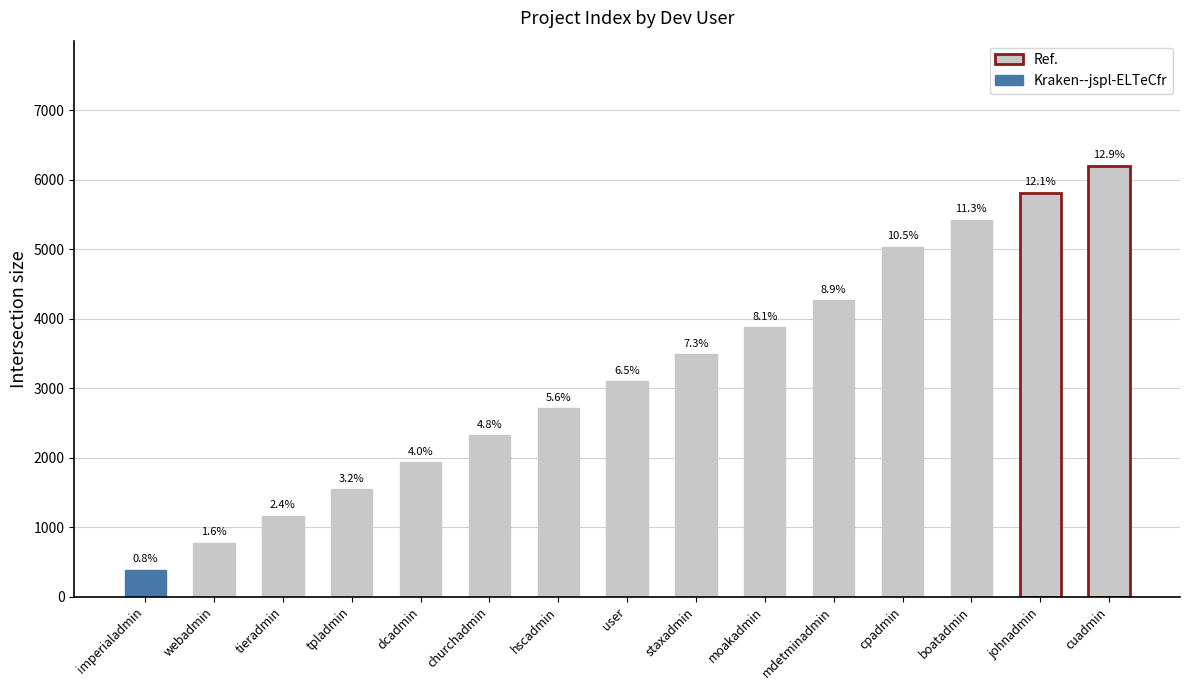

Reading left to right, what are all the values shown in this chart?

387.5	775.0	1162.5	1550.0	1937.5	2325.0	2712.5	3100.0	3487.5	3875.0	4262.5	5037.5	5425.0	5812.5	6200.0